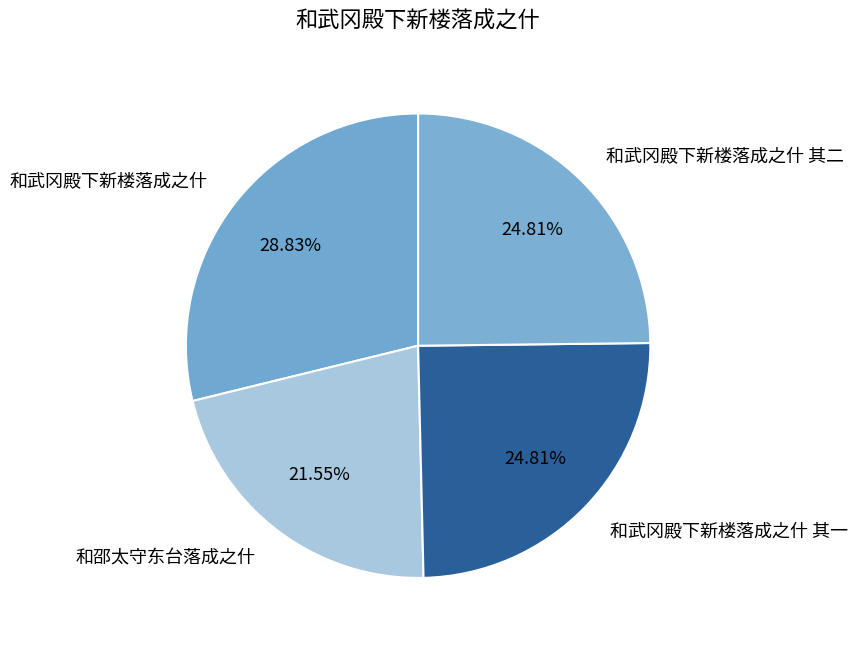

Is it true that 和武冈殿下新楼落成之什 is 43% of the pie?

False